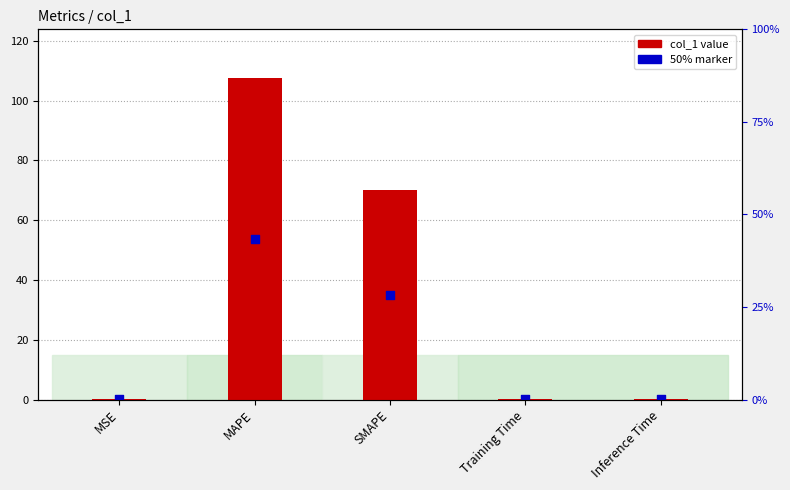

Which series has the widest spread of Y values?

col_1 value